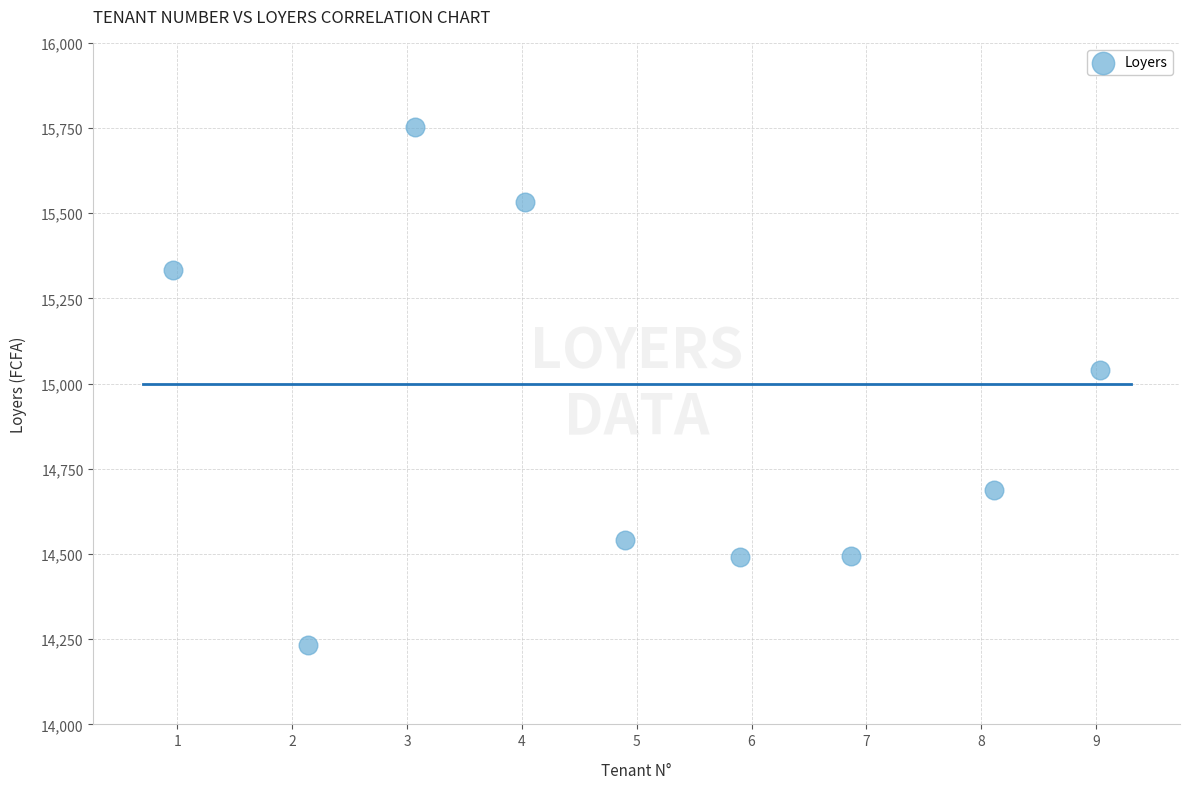

What Y value in the scatter plot is closest to 14992?

15039.6